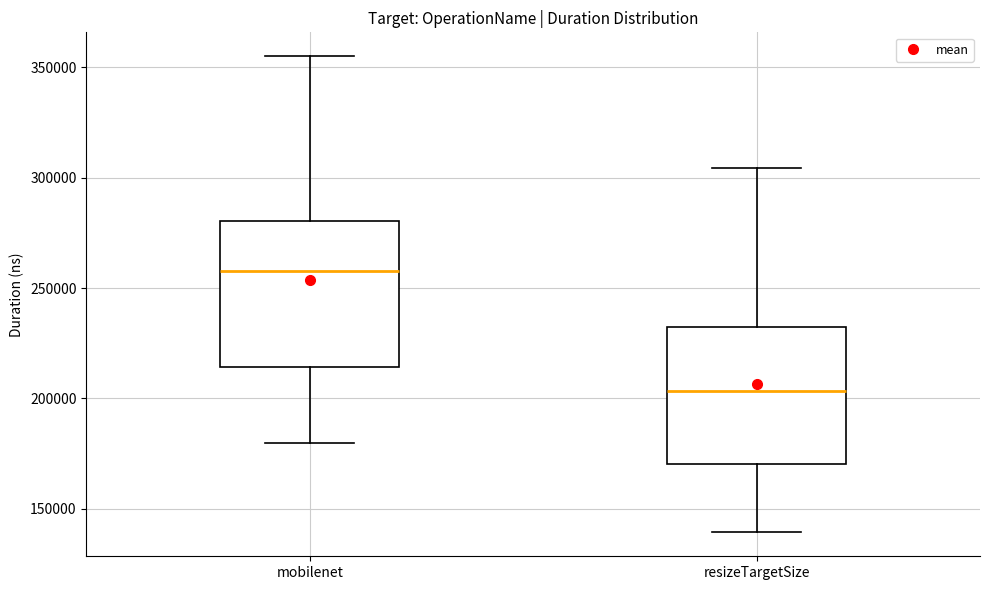

Reading left to right, transcribe this box plot: for each box, give where its median line is, the range the box spans, and where its two whiskers end, as read against the y-axis. The values are not printed on the chart, so give them approximately, as read against the axis.

mobilenet: median 260000, box 215000 to 280000, whiskers 180000 to 355000
resizeTargetSize: median 205000, box 170000 to 230000, whiskers 140000 to 305000